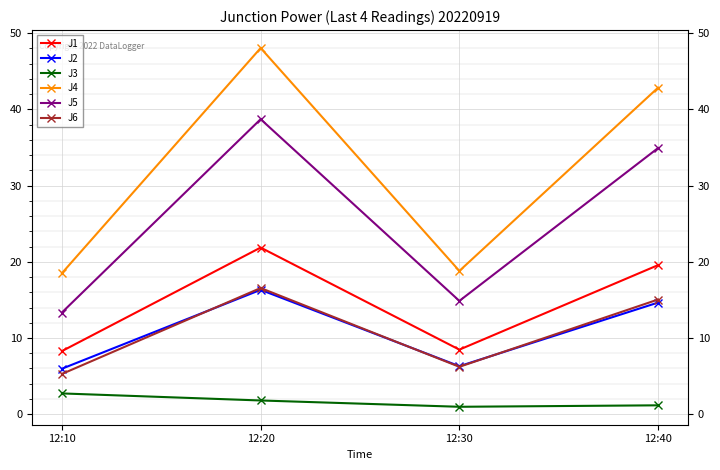

What is the value of the J2 point at the 3rd from the left?

6.3